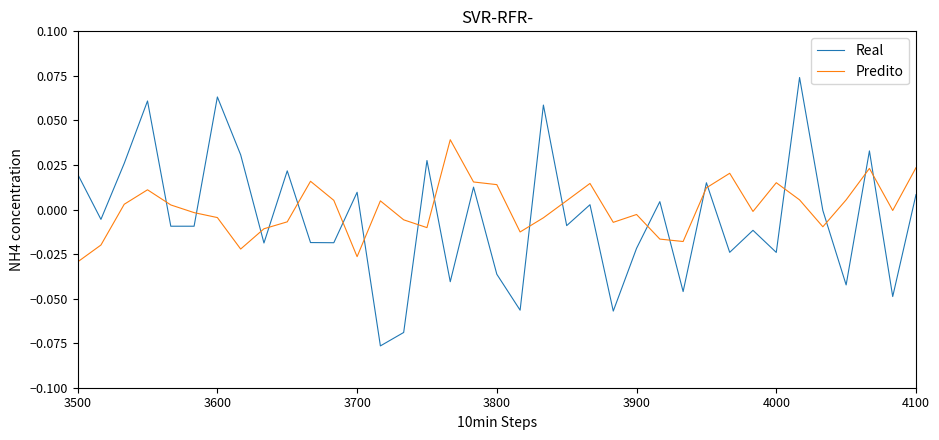

After their last crossing, which series has the higher values: Real or Predito?

Predito